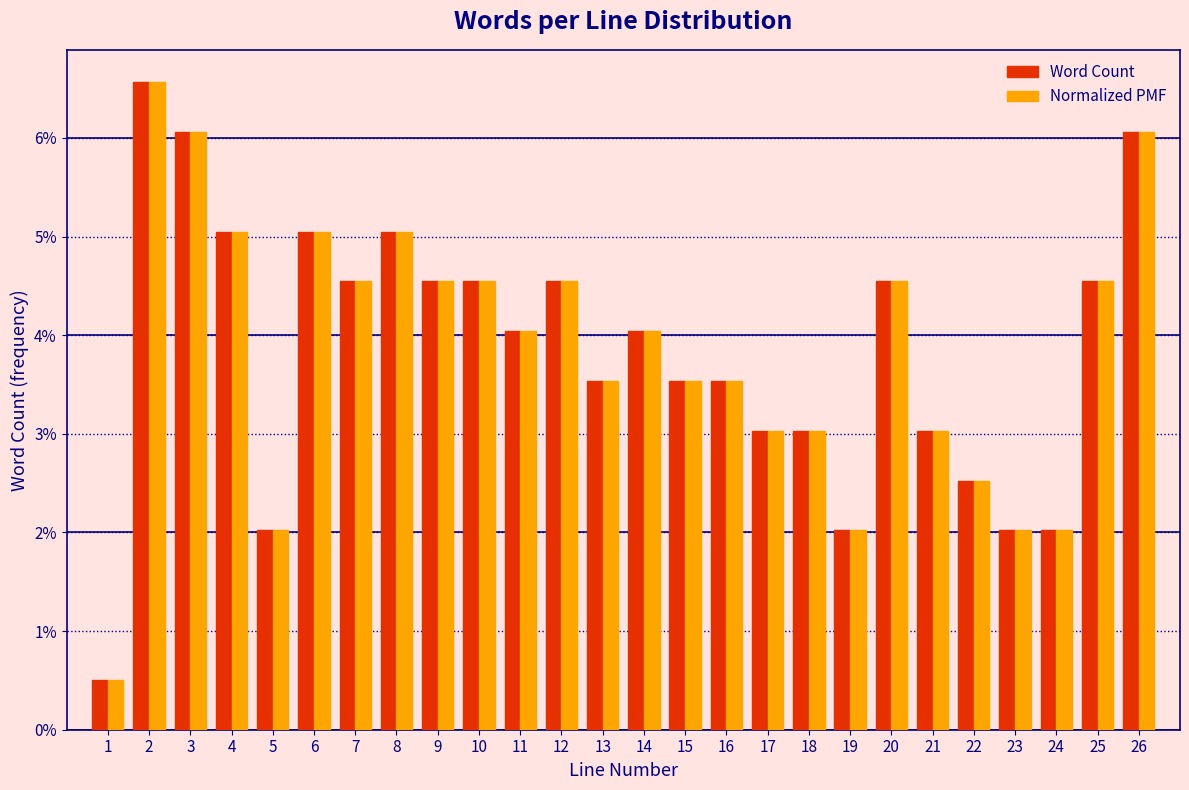

Are the bars horizontal?

No